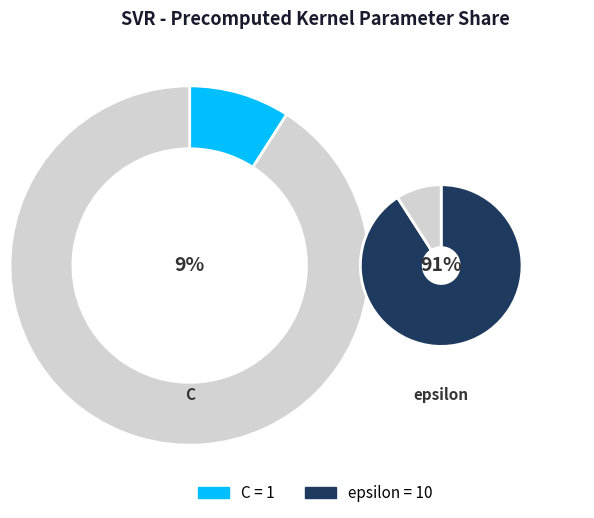

Do epsilon and C together represent more than half of the pie?

Yes